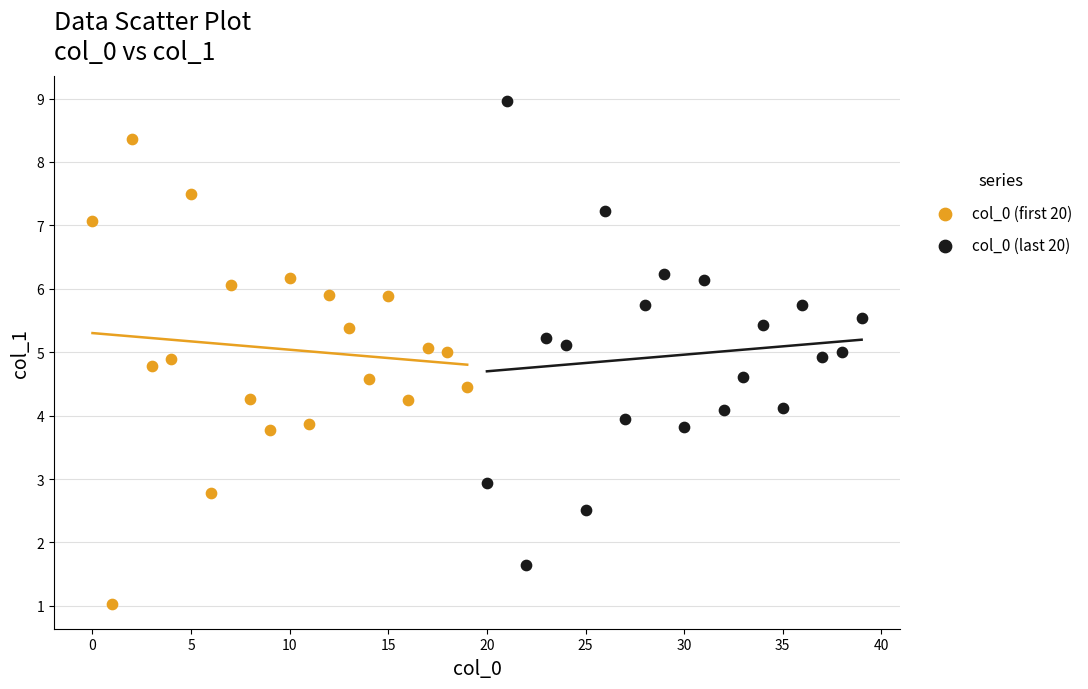

Which series contains the lowest Y value?

col_0 (first 20)